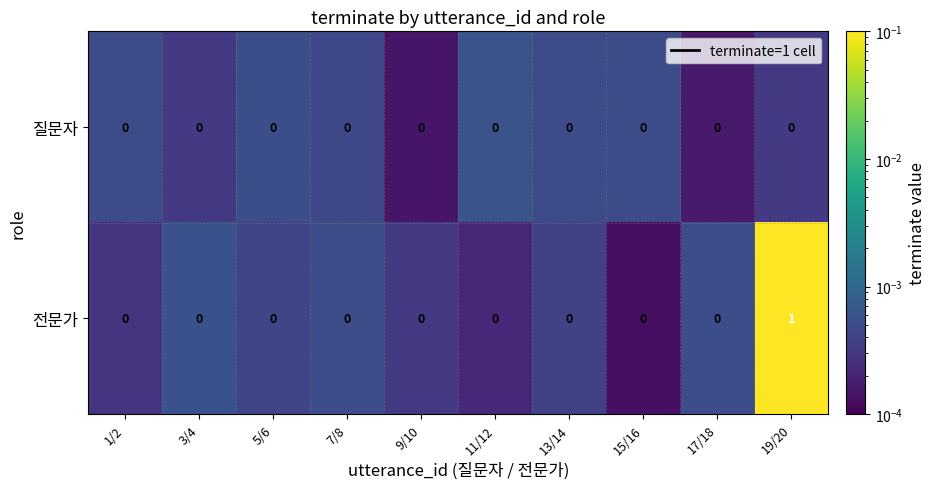

List the series in order of their peak value, highest first.

전문가, 질문자